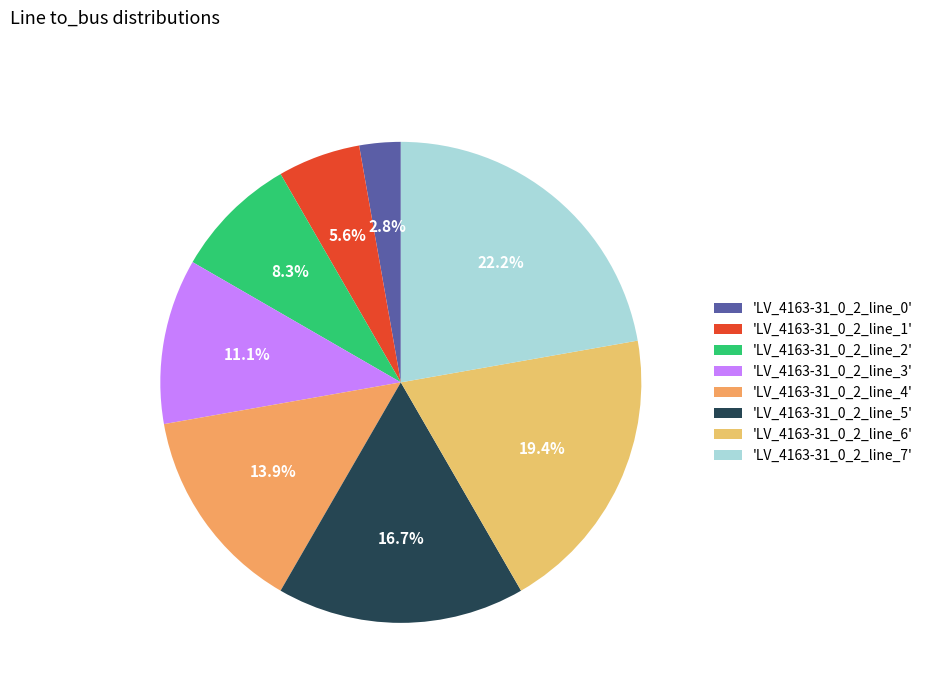

Is there any slice that represents more than half of the pie?

No